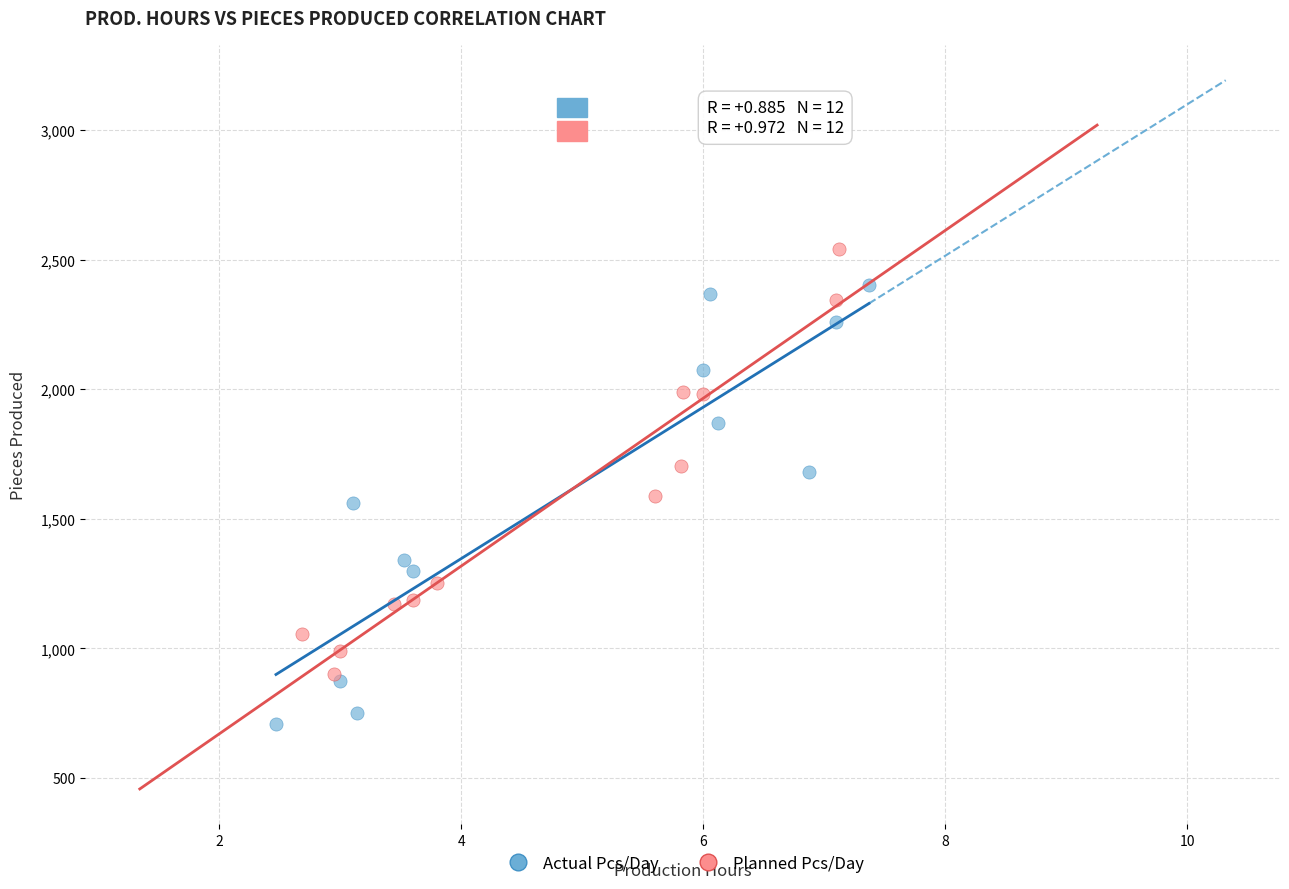

Which series reaches the minimum Y coordinate?

Actual Pcs/Day